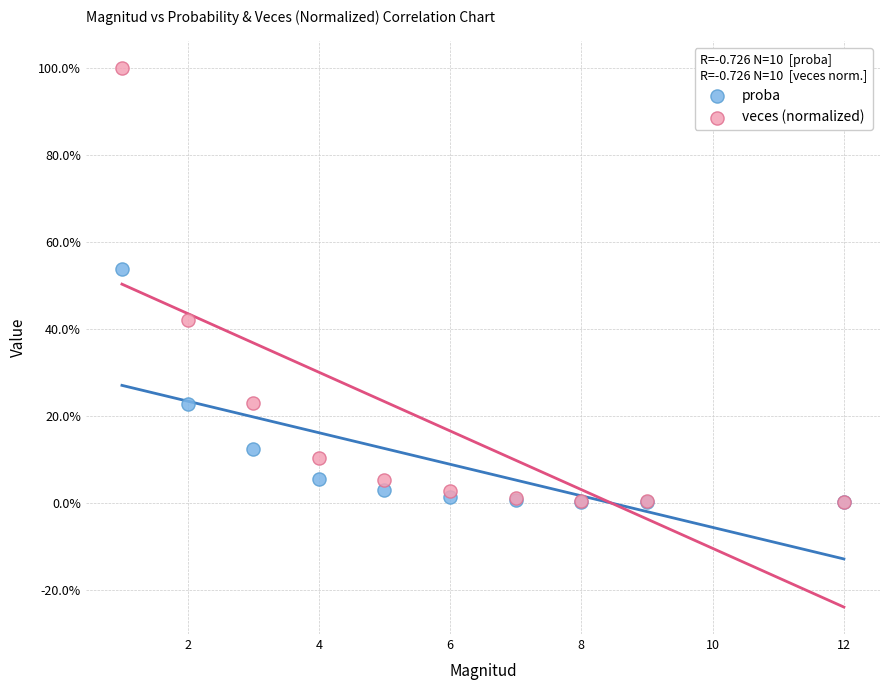

What are all the series names shown in the legend?

proba, veces (normalized)